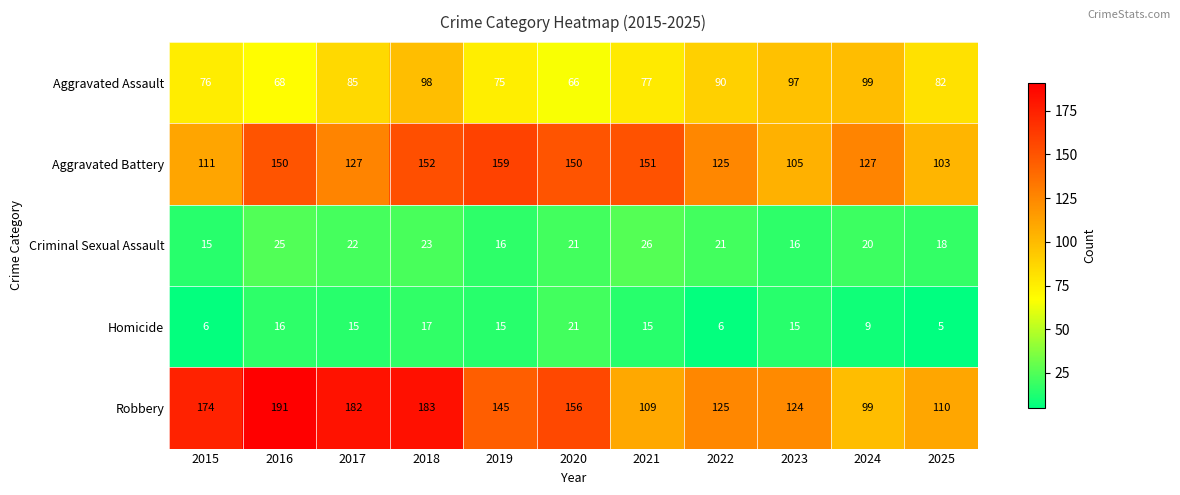

List the series in order of their peak value, lowest first.

Homicide, Criminal Sexual Assault, Aggravated Assault, Aggravated Battery, Robbery